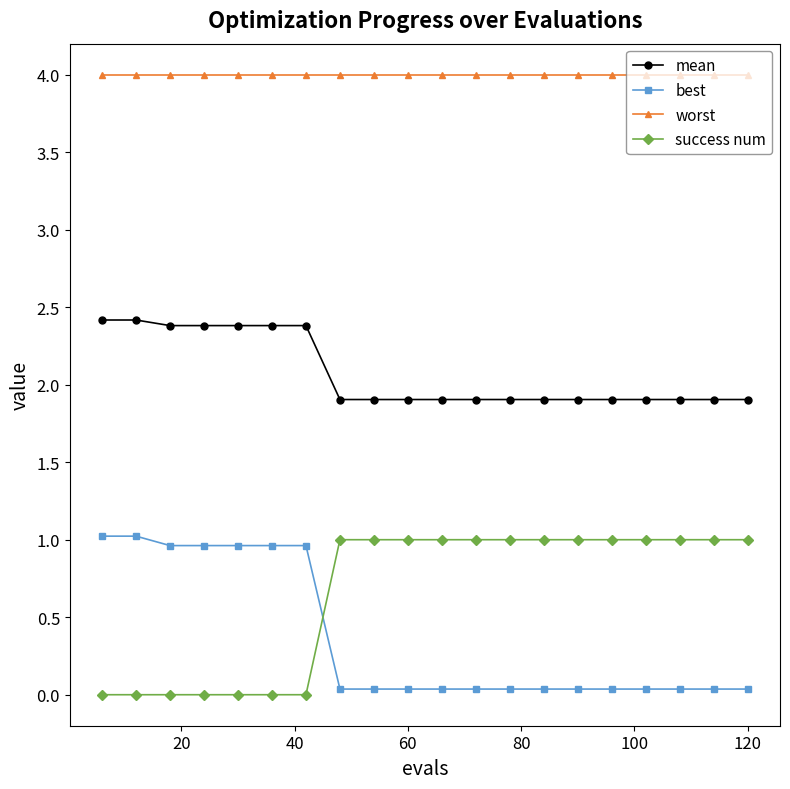

True or false: best and worst intersect in this chart.

False